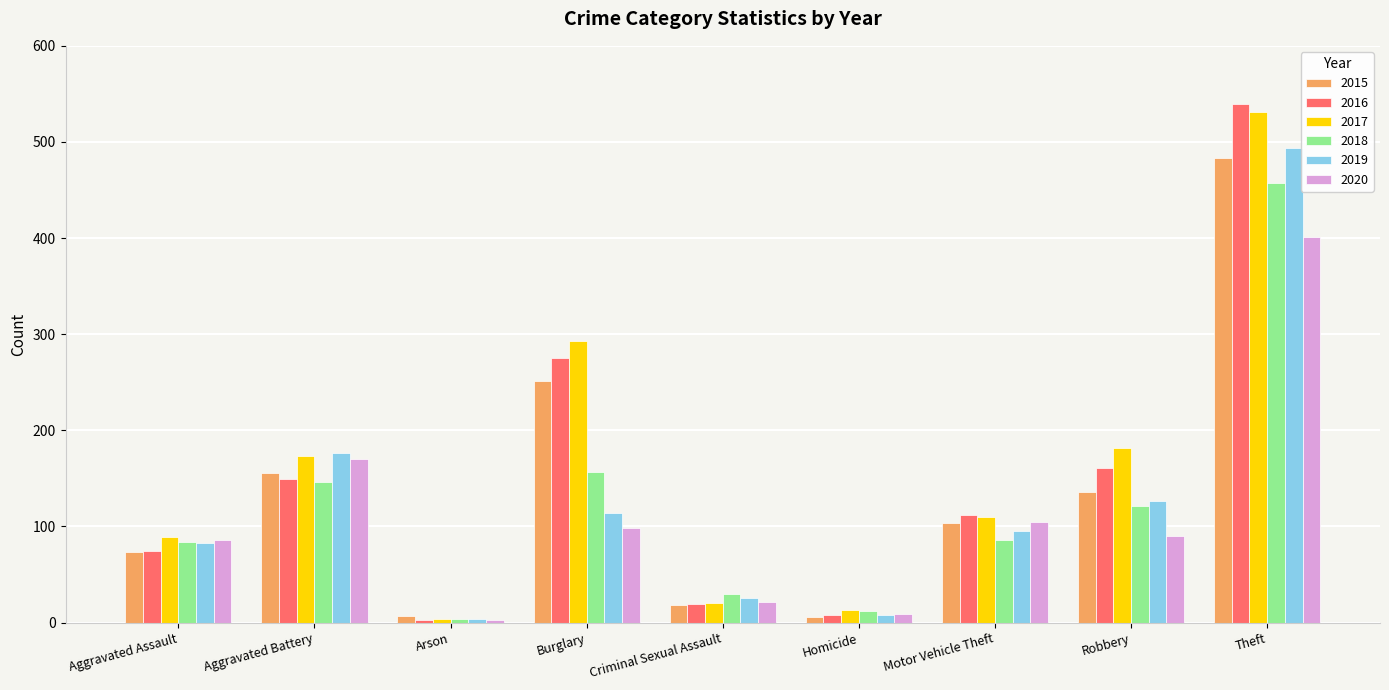

What is the difference between the second highest and minimum values in the 2018 series?

153